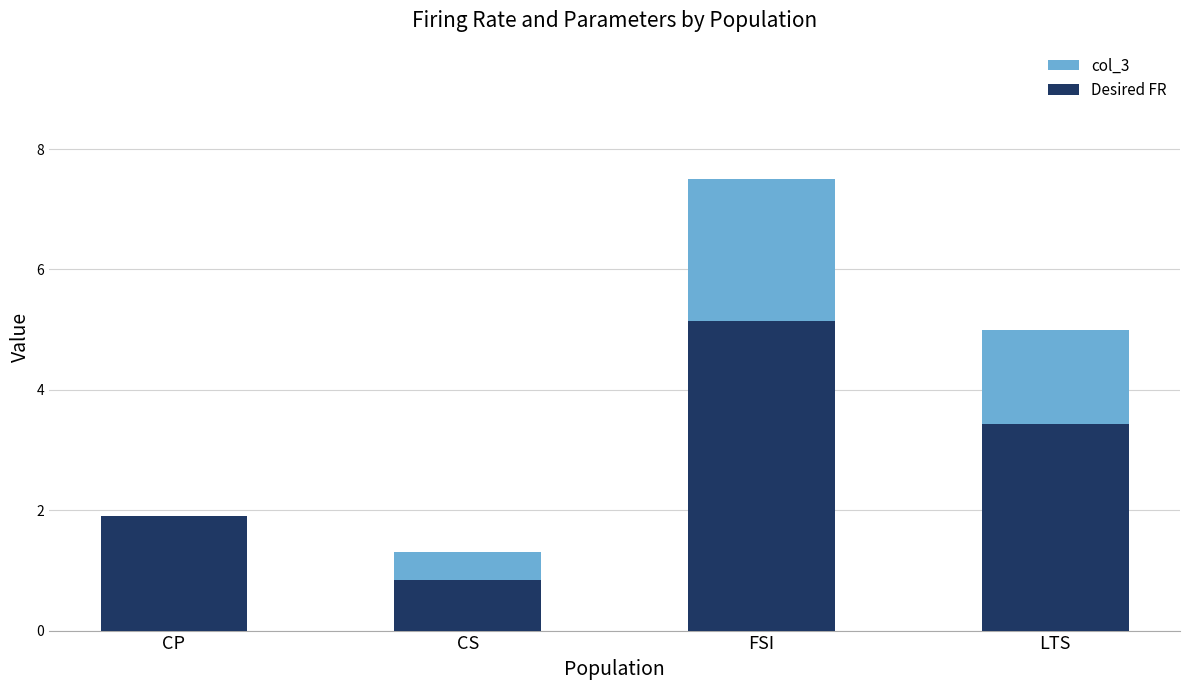

What is the sum of all col_3 values?

15.7